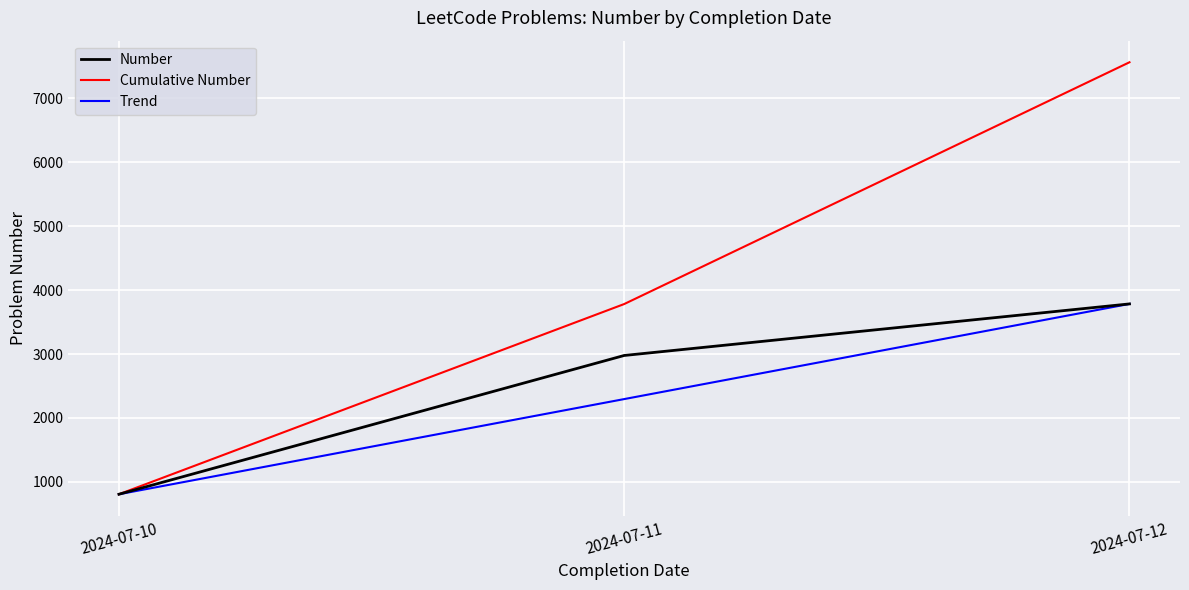

What is the difference between the maximum and minimum values in the Number series?

2979.0